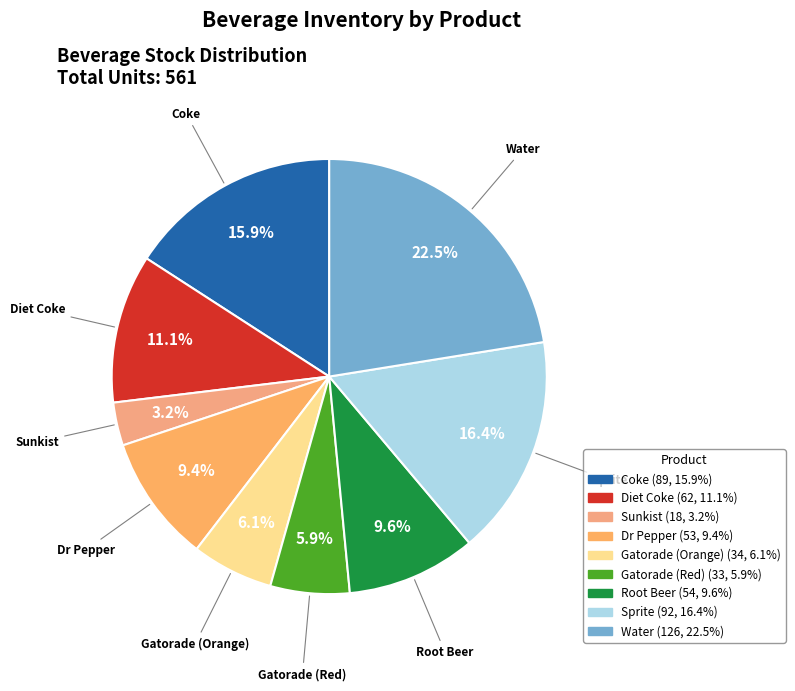

How many segments does this pie chart have?

9